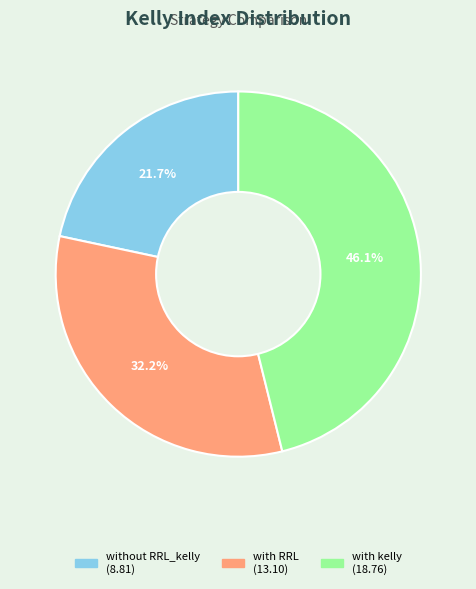

Is it true that with kelly is 46% of the pie?

True